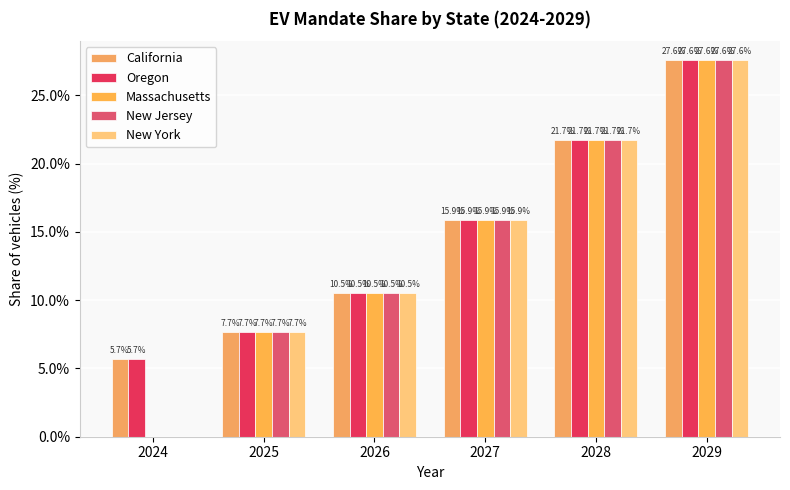

How many groups of bars are there?

6